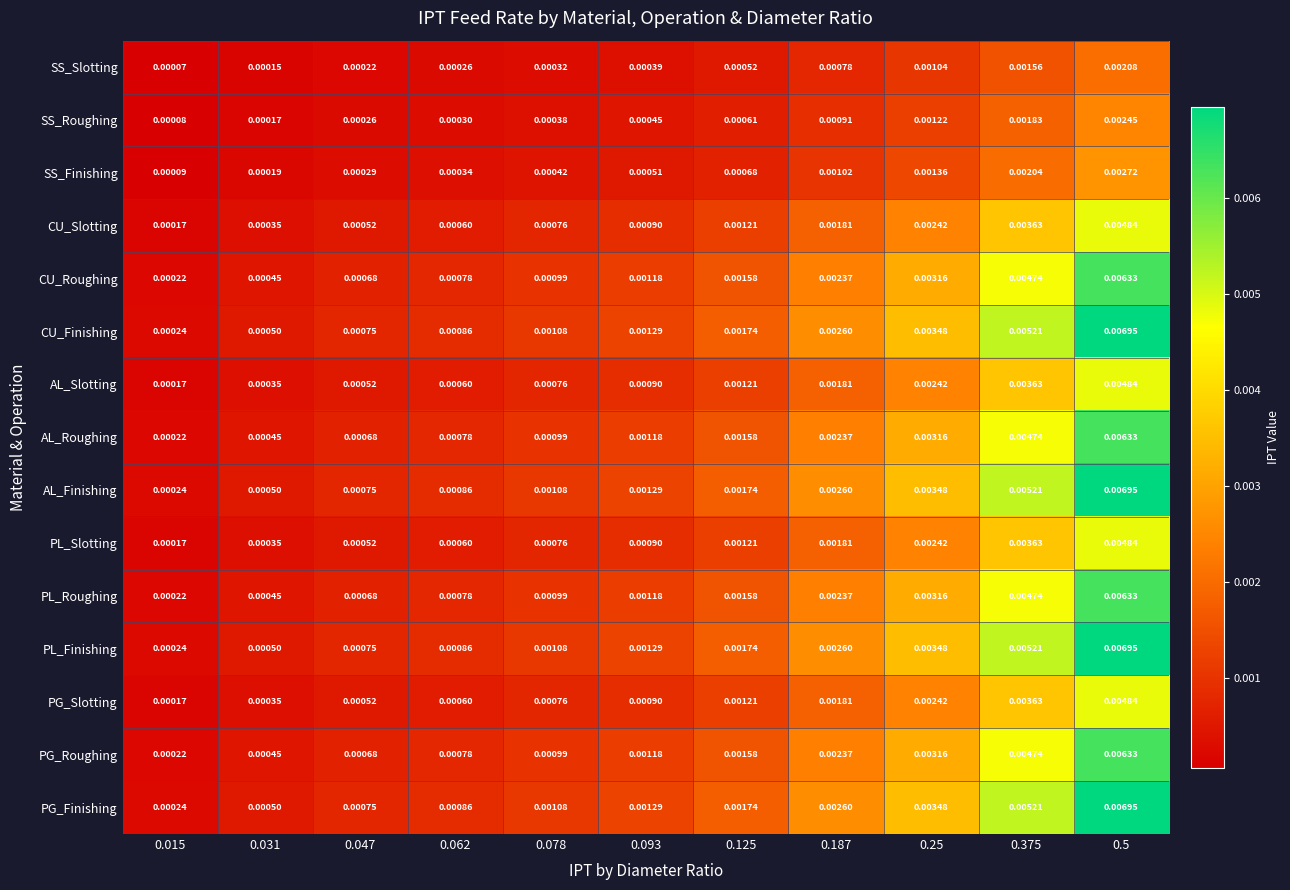

At how many categories does at least one series exceed 0?

11